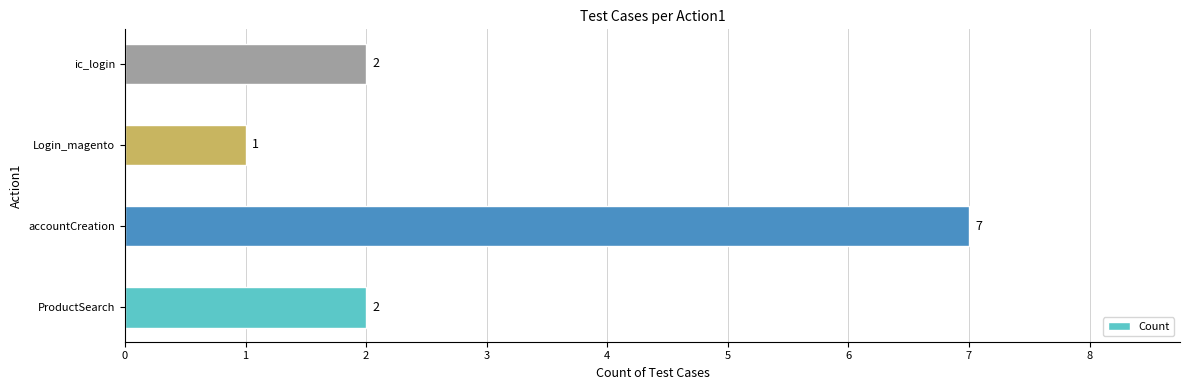

Is it true that the value at accountCreation is 7?

True